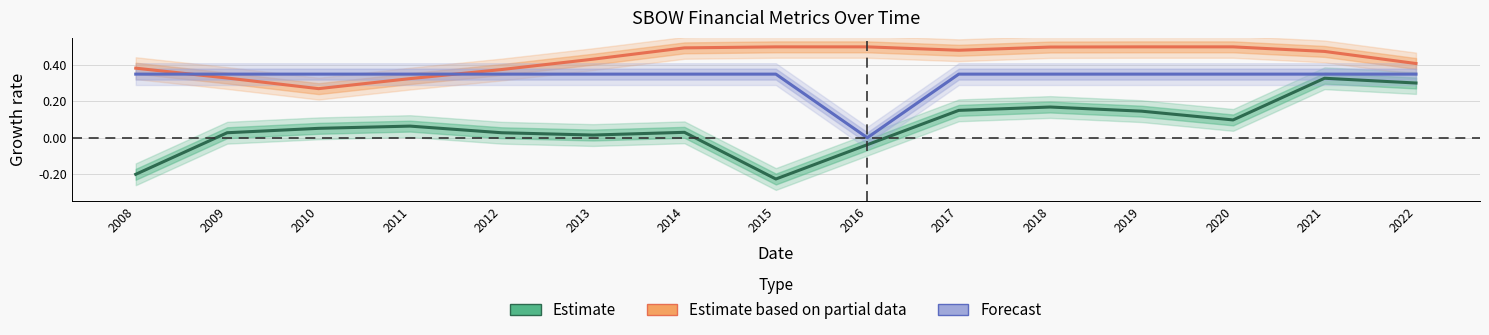

What is the difference between the second highest and second lowest values in the Estimate series?

0.5